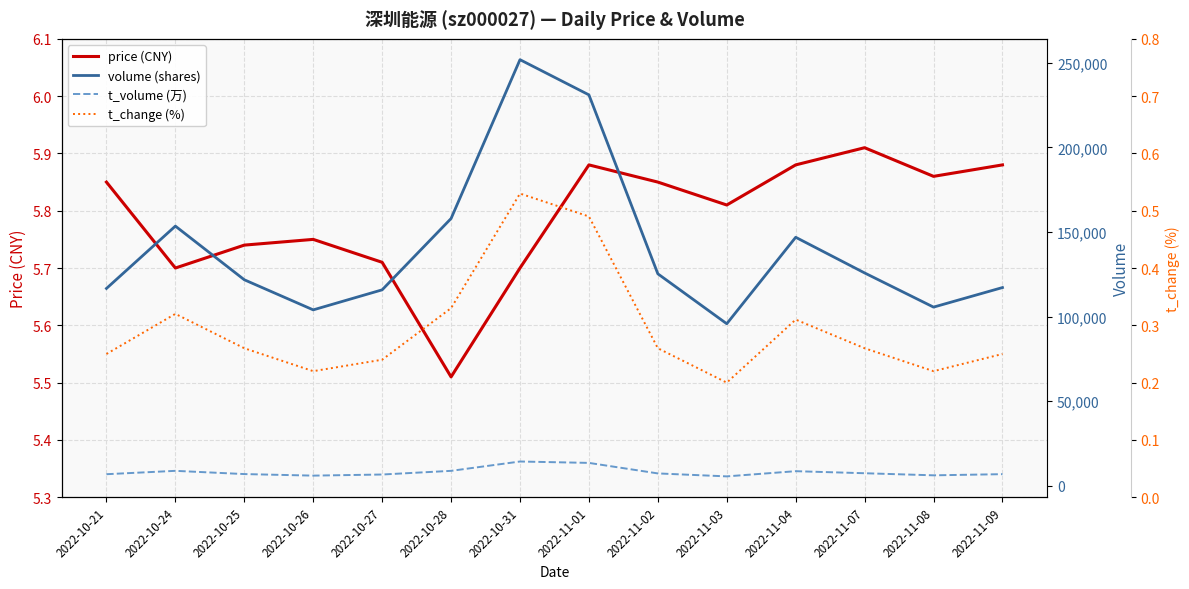

Reading left to right, transcribe all the data shown in this chart.

price (CNY): 2022-10-21=5.8	2022-10-24=5.7	2022-10-25=5.7	2022-10-26=5.8	2022-10-27=5.7	2022-10-28=5.5	2022-10-31=5.7	2022-11-01=5.9	2022-11-02=5.8	2022-11-03=5.8	2022-11-04=5.9	2022-11-07=5.9	2022-11-08=5.9	2022-11-09=5.9
volume (shares): 2022-10-21=116625.0	2022-10-24=153477.0	2022-10-25=121760.0	2022-10-26=103965.0	2022-10-27=115807.0	2022-10-28=157957.0	2022-10-31=251830.0	2022-11-01=231030.0	2022-11-02=125274.0	2022-11-03=95766.0	2022-11-04=146869.0	2022-11-07=125795.0	2022-11-08=105593.0	2022-11-09=117155.0
t_volume (万): 2022-10-21=6848.0	2022-10-24=8834.0	2022-10-25=6928.0	2022-10-26=6007.0	2022-10-27=6667.0	2022-10-28=8831.0	2022-10-31=14350.0	2022-11-01=13530.0	2022-11-02=7310.0	2022-11-03=5559.0	2022-11-04=8631.0	2022-11-07=7420.0	2022-11-08=6185.0	2022-11-09=6869.0
t_change (%): 2022-10-21=0.2	2022-10-24=0.3	2022-10-25=0.3	2022-10-26=0.2	2022-10-27=0.2	2022-10-28=0.3	2022-10-31=0.5	2022-11-01=0.5	2022-11-02=0.3	2022-11-03=0.2	2022-11-04=0.3	2022-11-07=0.3	2022-11-08=0.2	2022-11-09=0.2